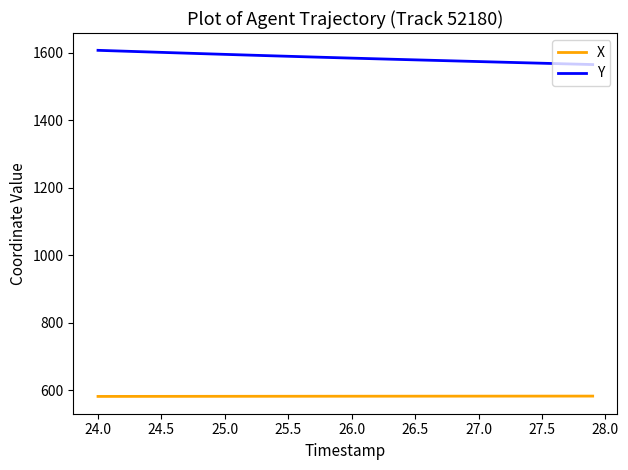

What is the minimum value for X?

582.0